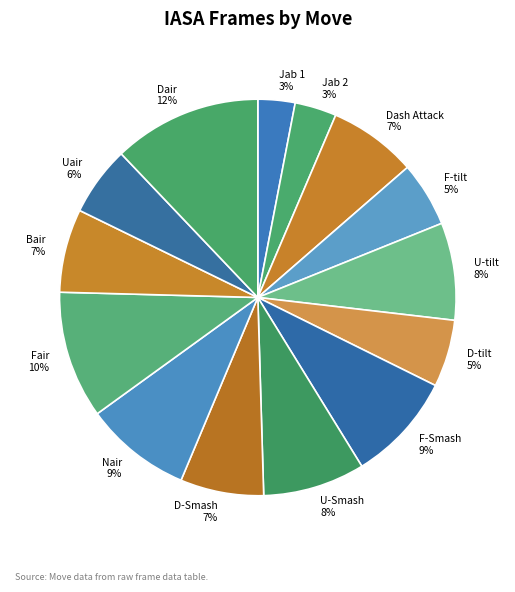

Which has a higher value, Dair or U-Smash?

Dair